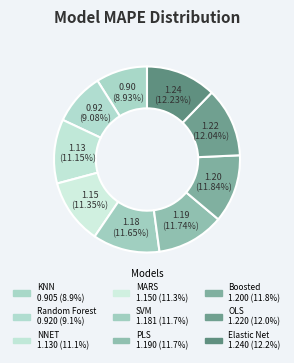

Is there any slice that represents more than half of the pie?

No